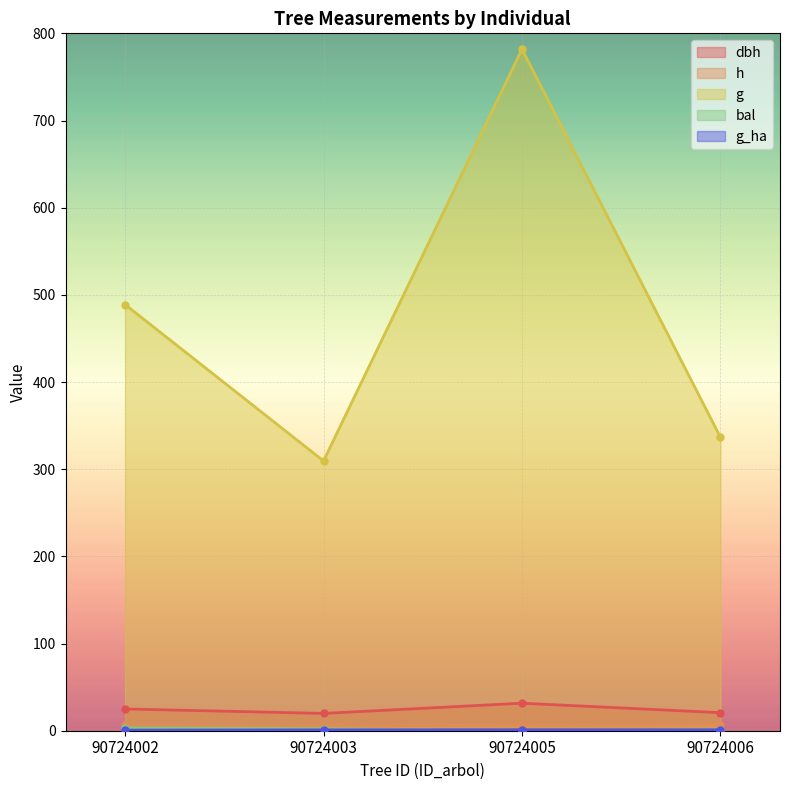

Is it true that dbh equals 20.7 at 90724006?

True